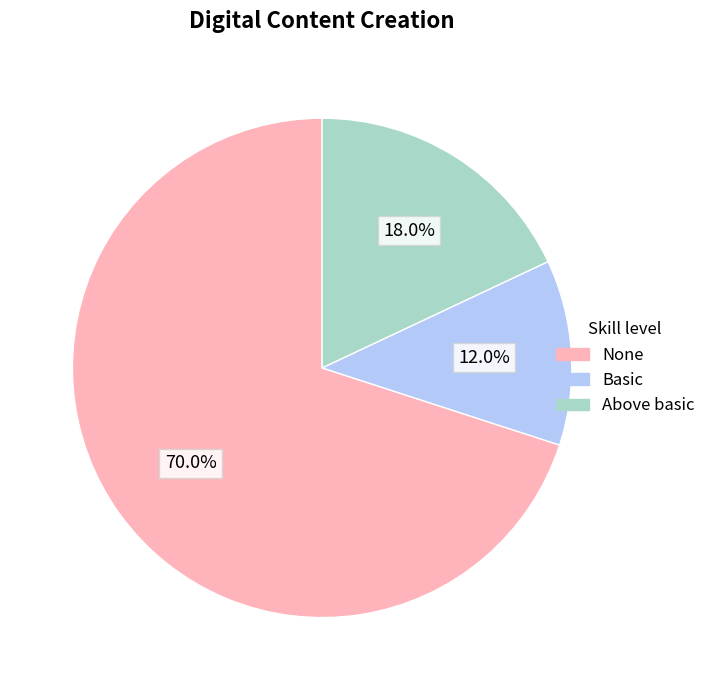

Which slice is the smallest?

Basic